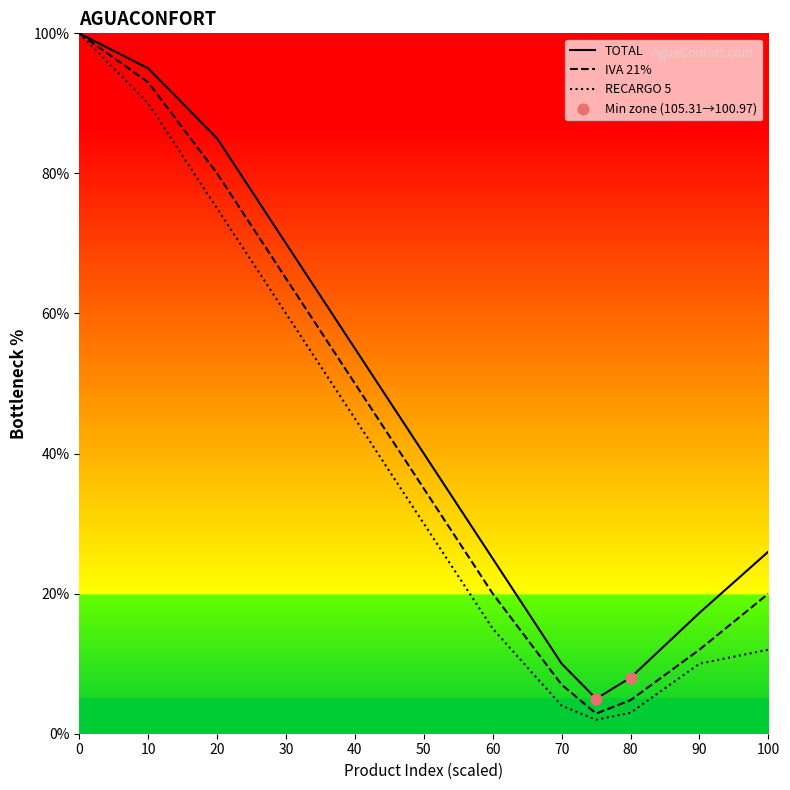

Which series has the widest spread of values?

RECARGO 5